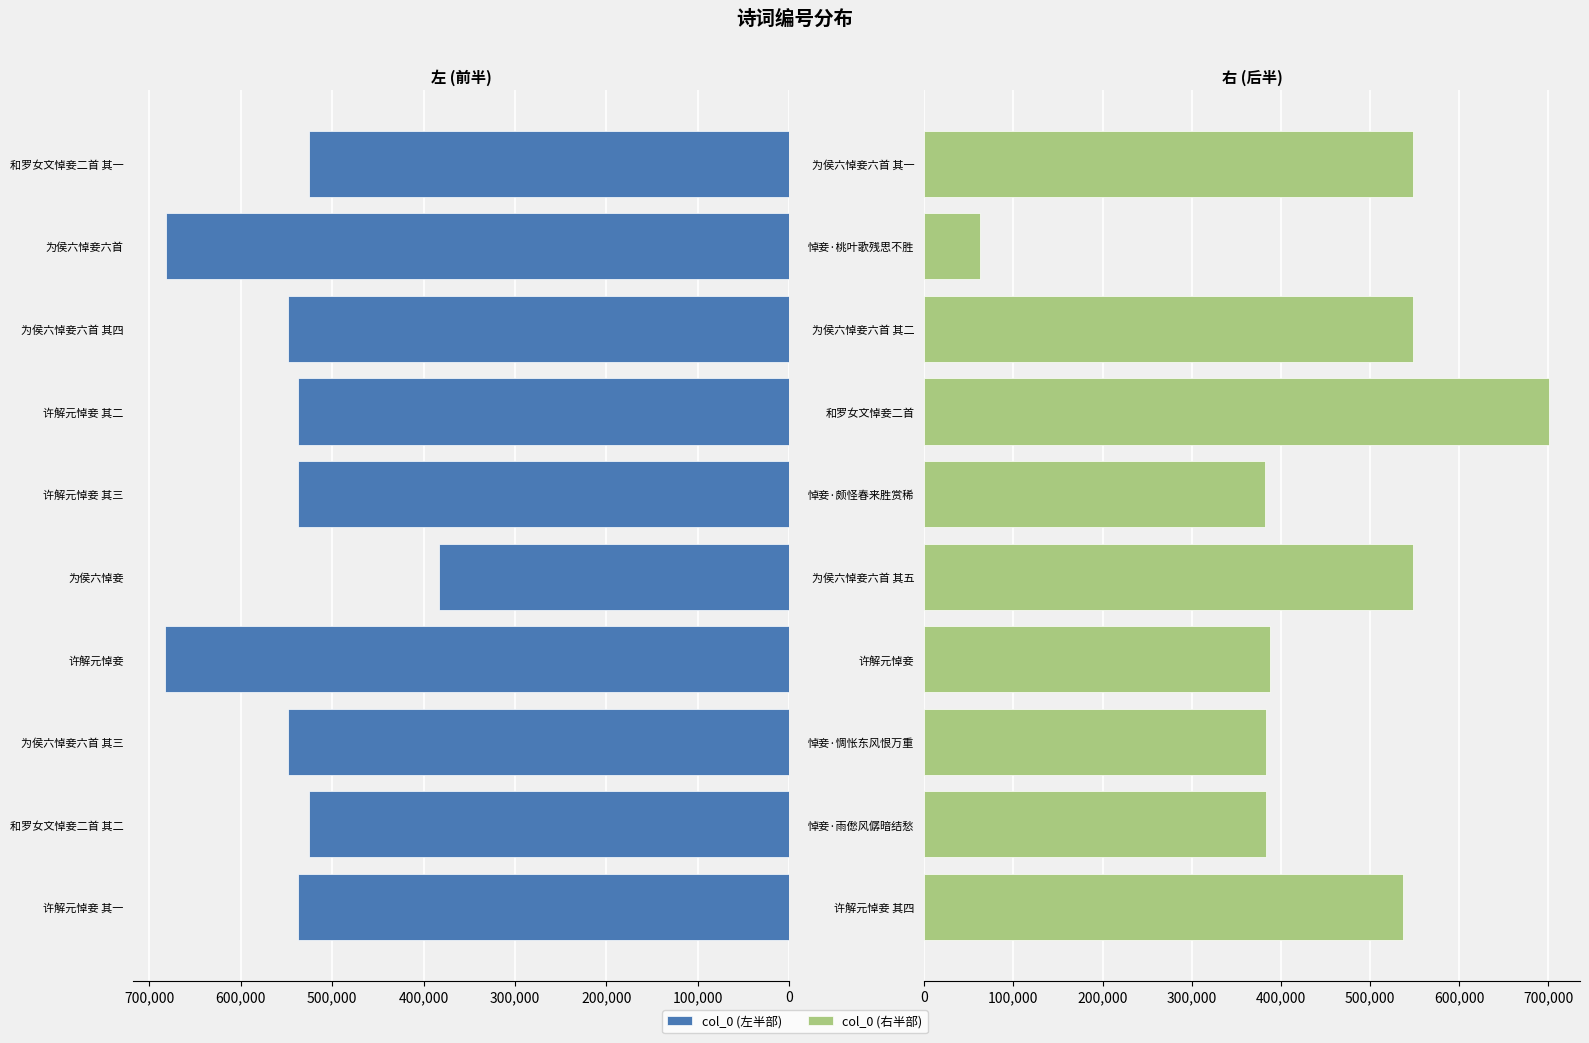

What is the difference between the second highest and second lowest values in the col_0 (左半部) series?

157152